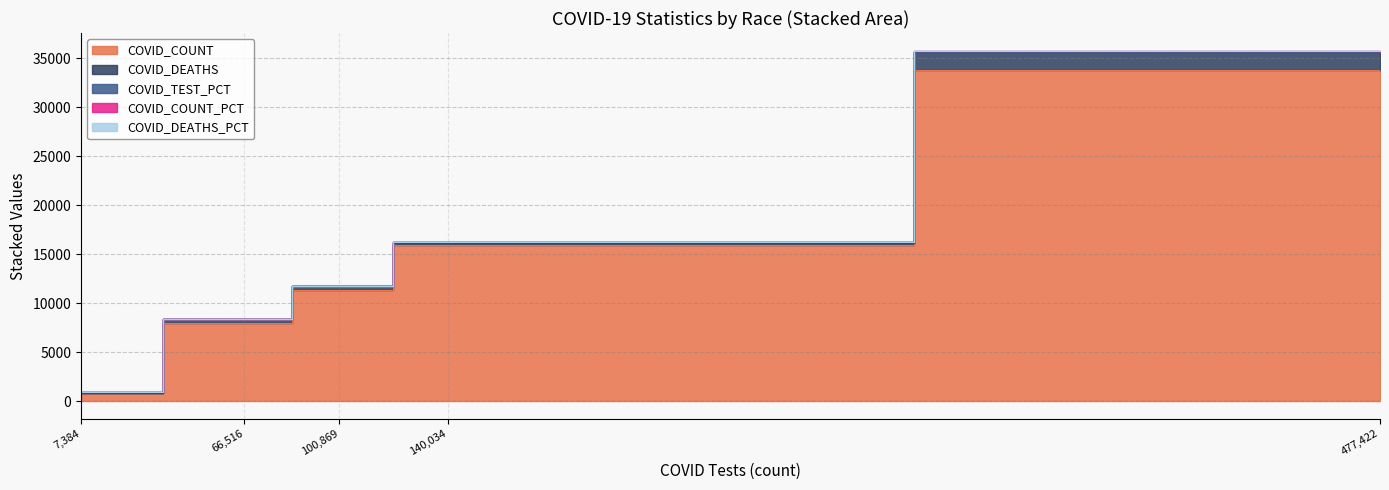

What is the lowest value of the COVID_COUNT series?

883.0